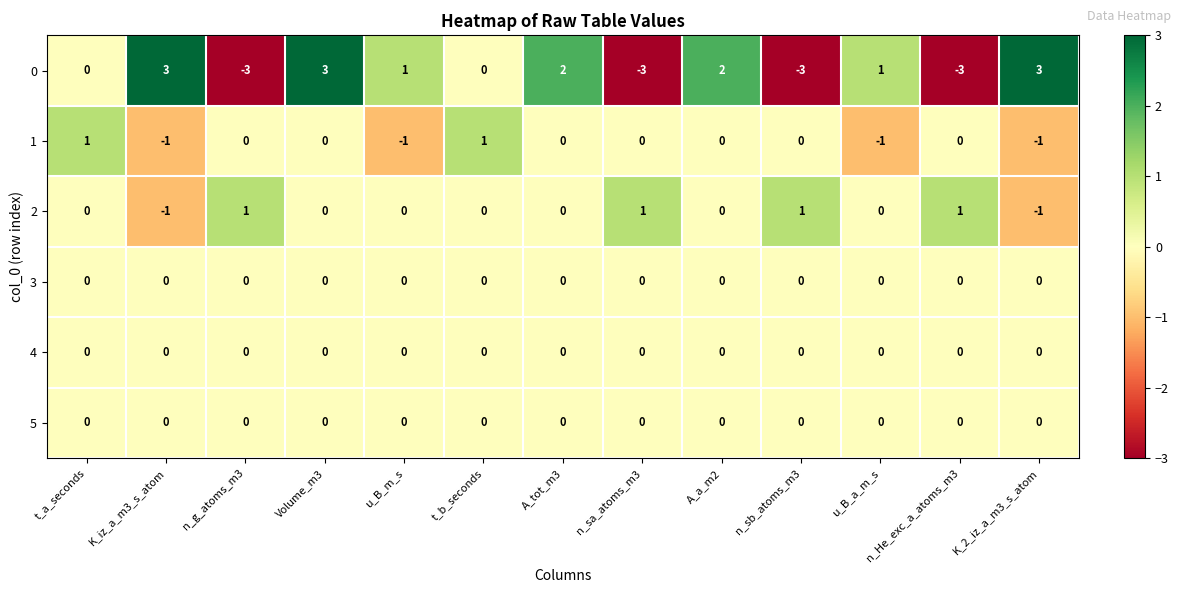

The value of 1 at n_sa_atoms_m3 is 0. True or false?

True